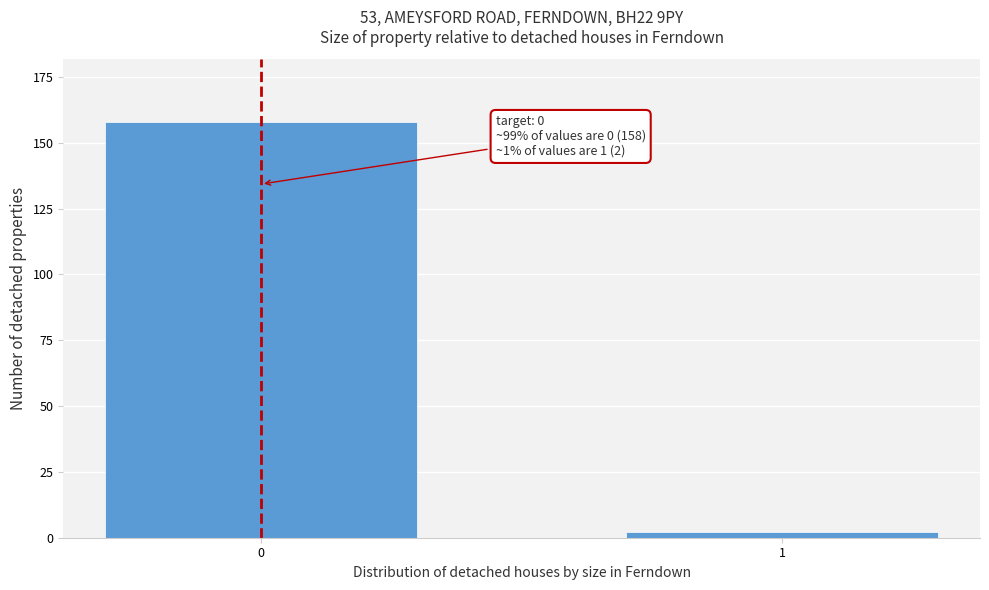

Reading right to left, extract all data points from this chart.

1=2	0=158